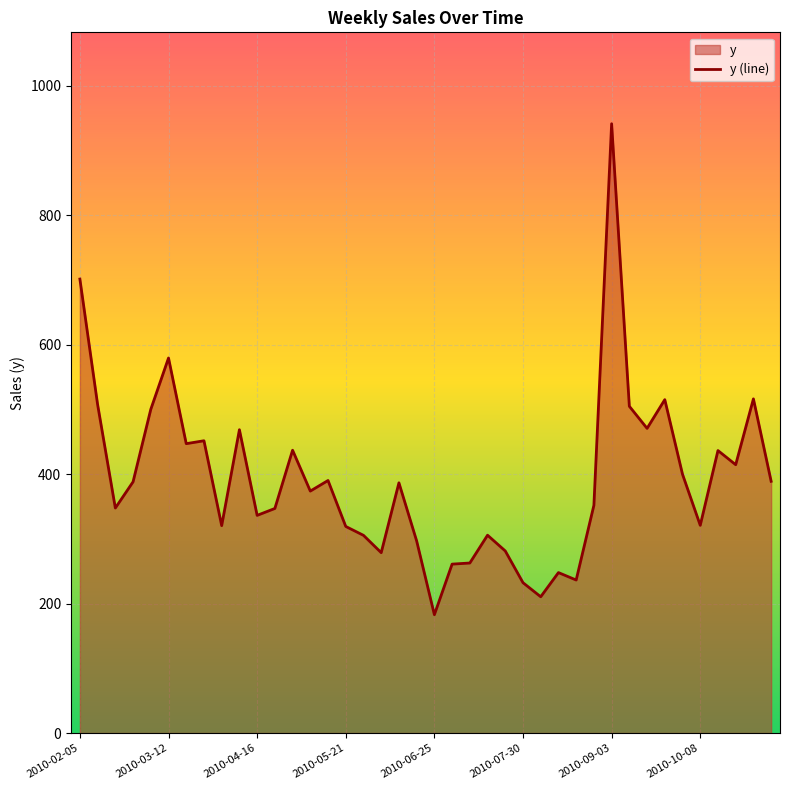

Does the chart display data point markers on the line(s)?

No